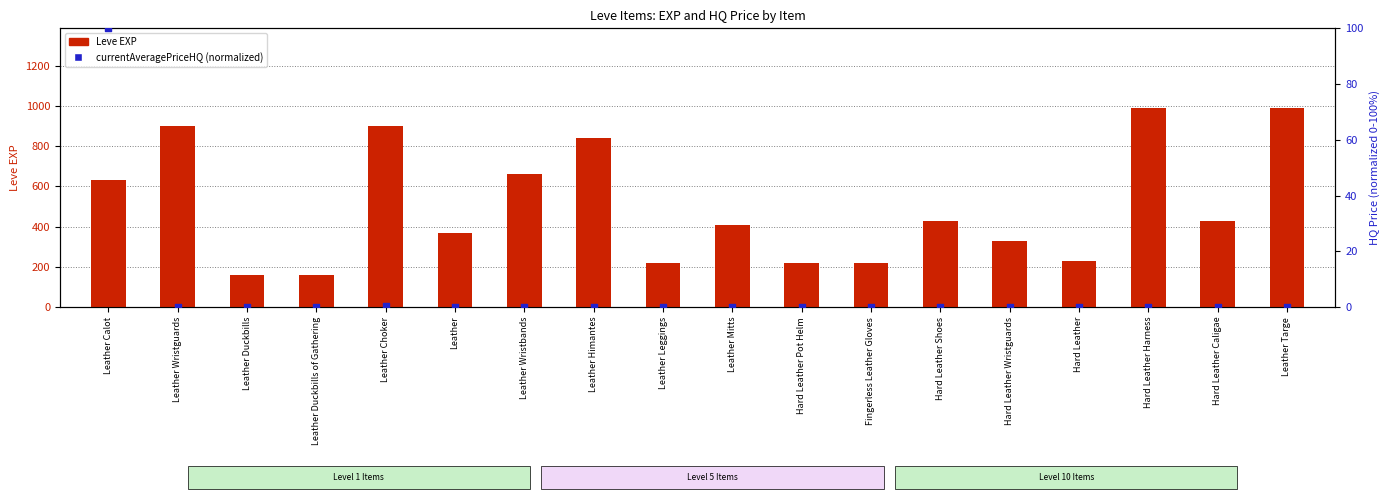

Which series has the widest spread of Y values?

Leve EXP